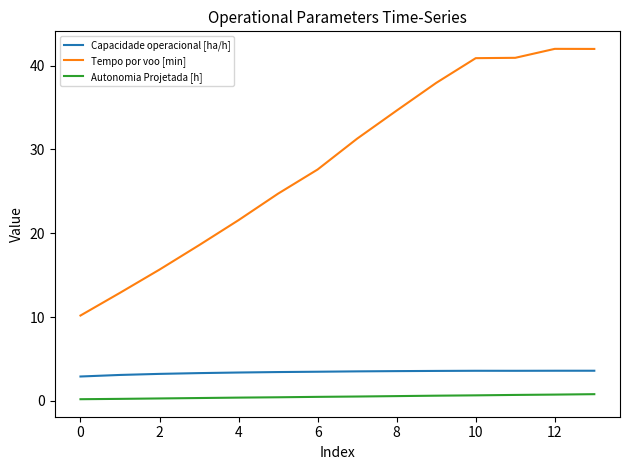

What is the difference between the maximum and minimum values in the Tempo por voo [min] series?

31.8